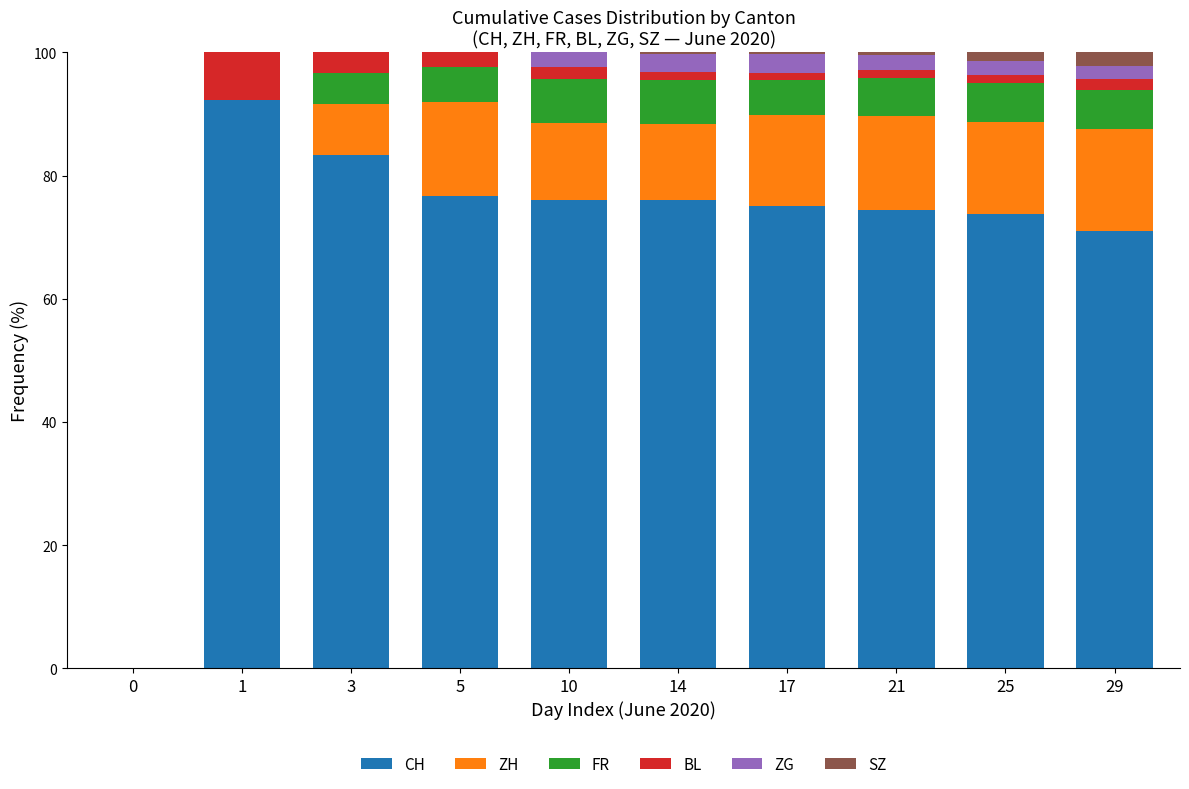

What is the total value across all series at 3?

100.0